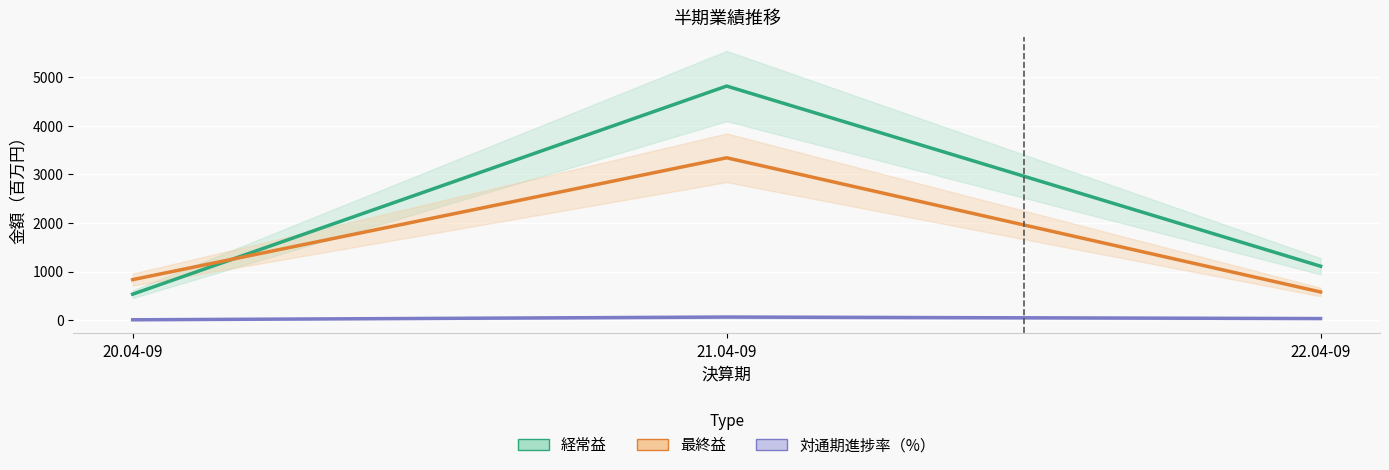

What is the maximum value shown in the chart?

4818.0